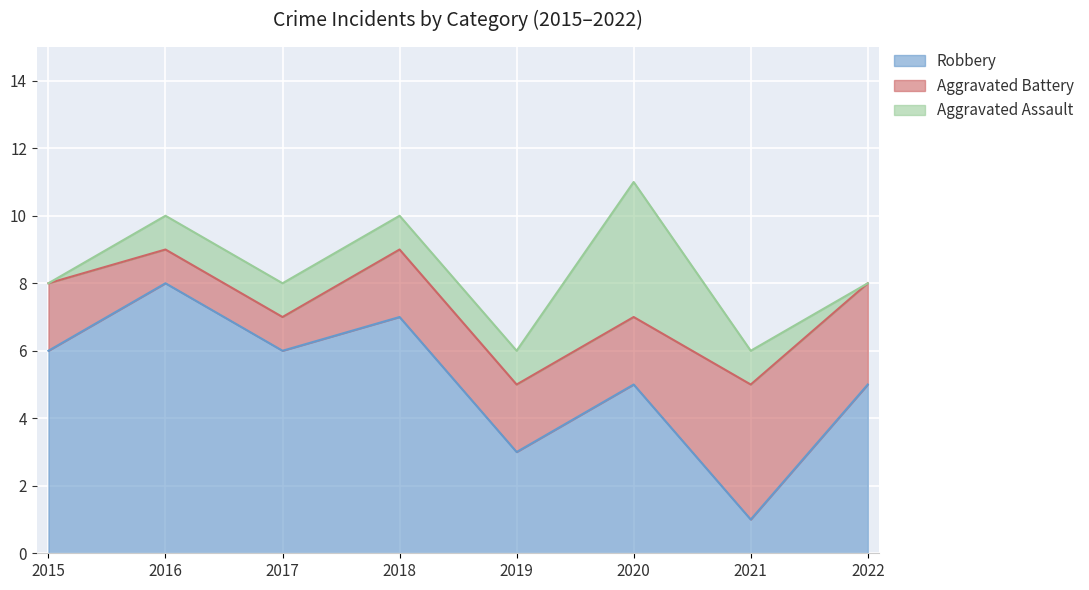

Where do Aggravated Assault and Aggravated Battery first cross each other?

2019 and 2020